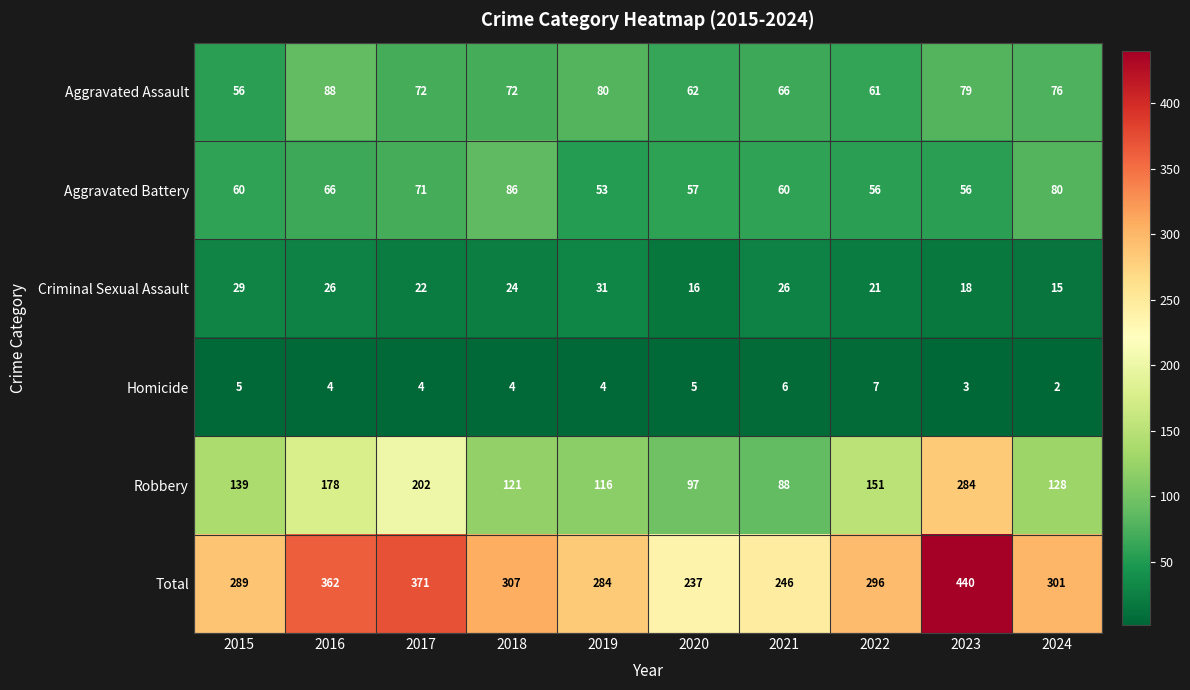

Read the Robbery value at 2021, to the nearest 5.

90